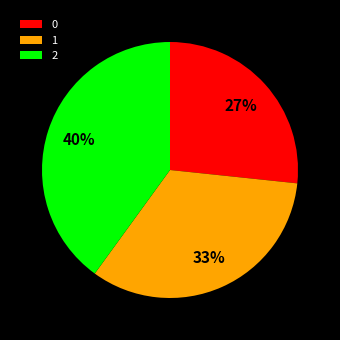

Approximately how many times larger is the value at 1 compared to 2?

0.8